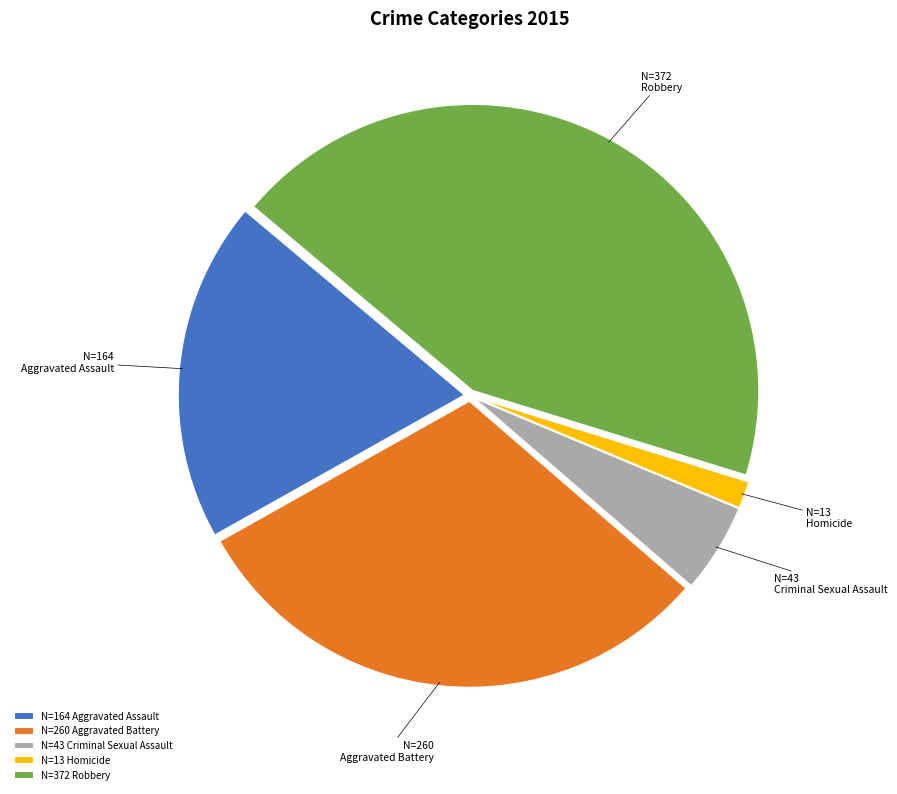

Is it true that Criminal Sexual Assault is 1% of the pie?

False